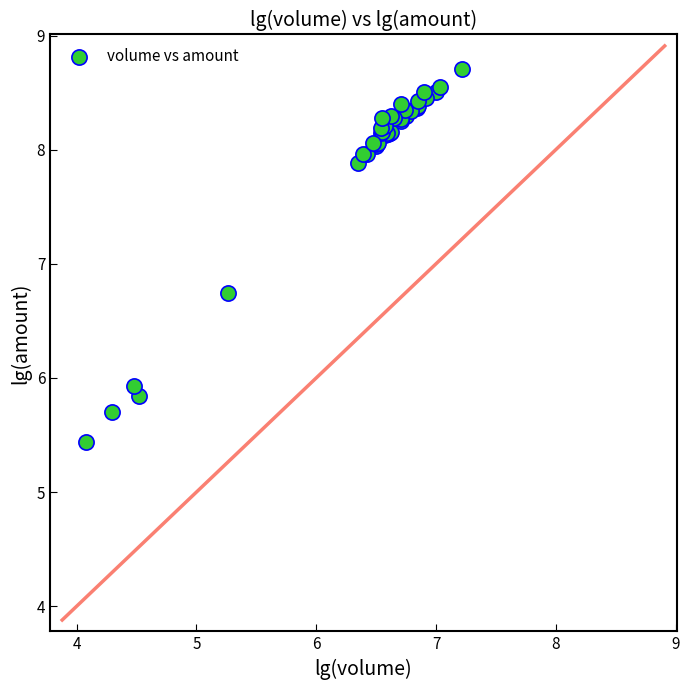

What Y value in the scatter plot is closest to 7?

6.7